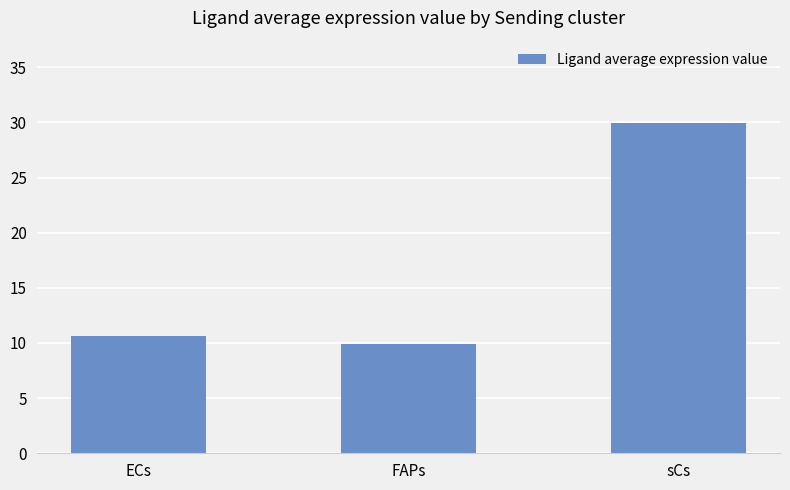

Reading right to left, extract all data points from this chart.

sCs=29.9	FAPs=9.9	ECs=10.6